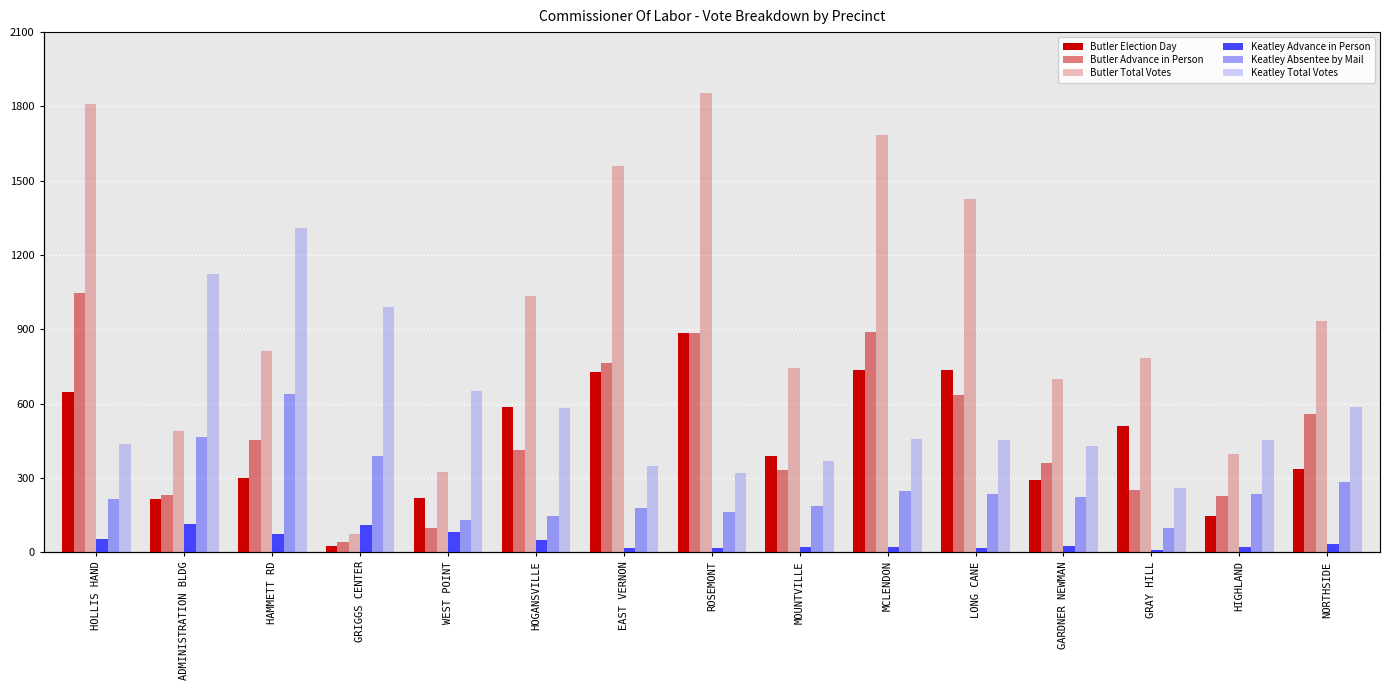

How many data points in Butler Election Day are less than 390?

7